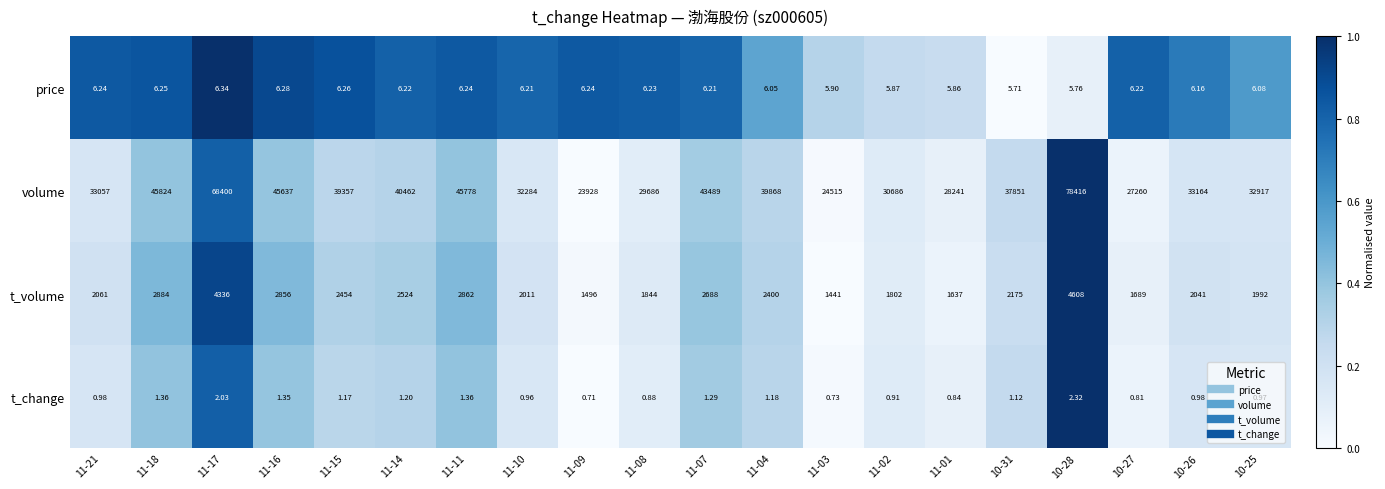

List the series in order of their peak value, lowest first.

t_change, price, t_volume, volume